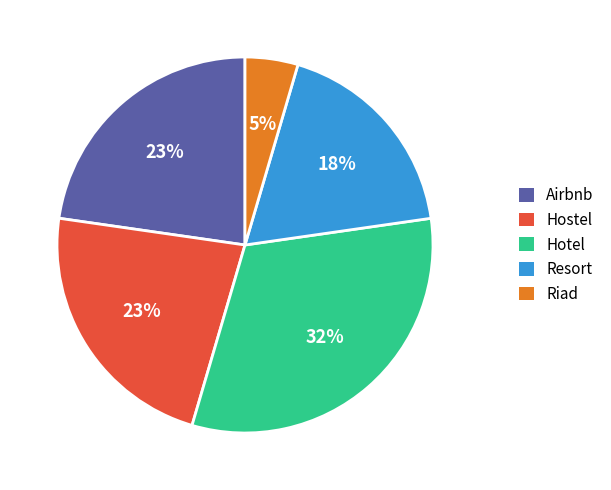

How many segments does this pie chart have?

5